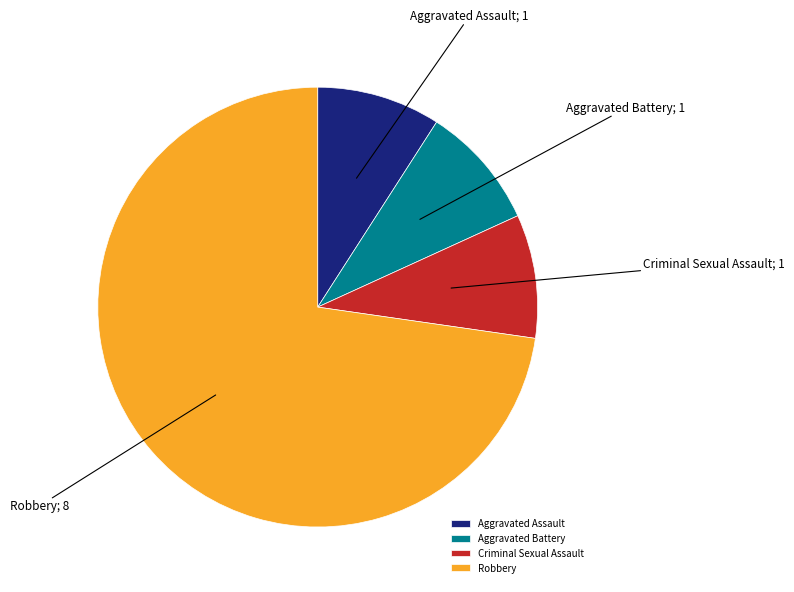

Which slice is the largest?

Robbery